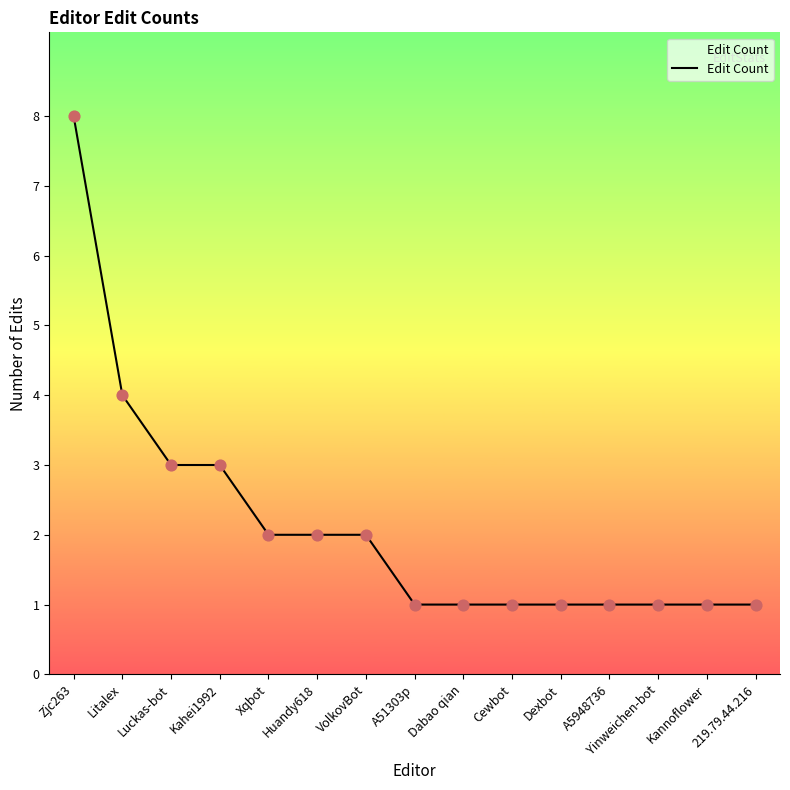

Between Litalex and Zjc263, which is larger?

Zjc263